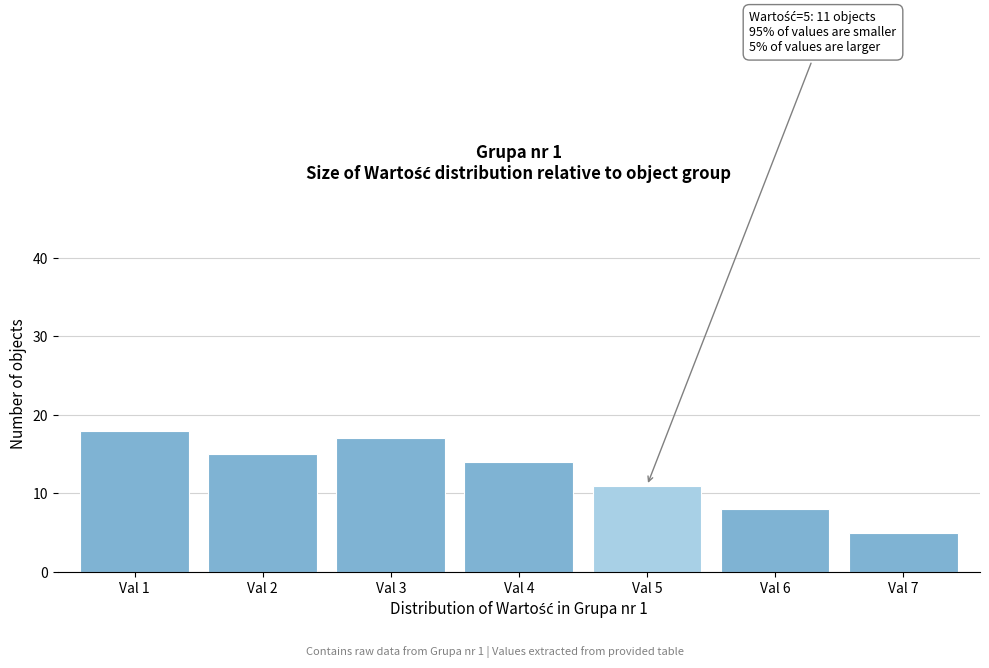

Reading left to right, extract all data points from this chart.

18	15	17	14	11	8	5